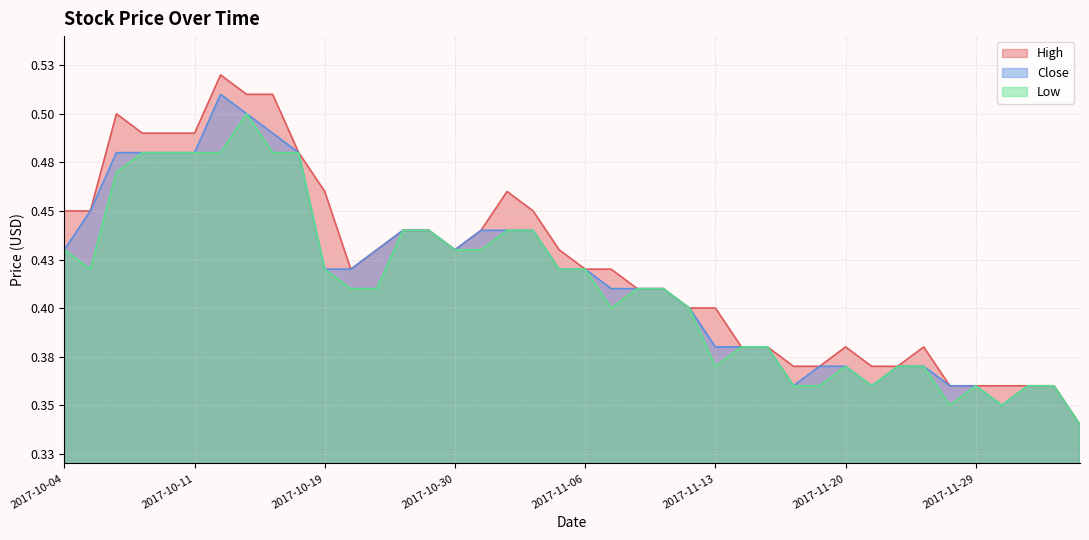

What is the smallest value displayed?

0.3